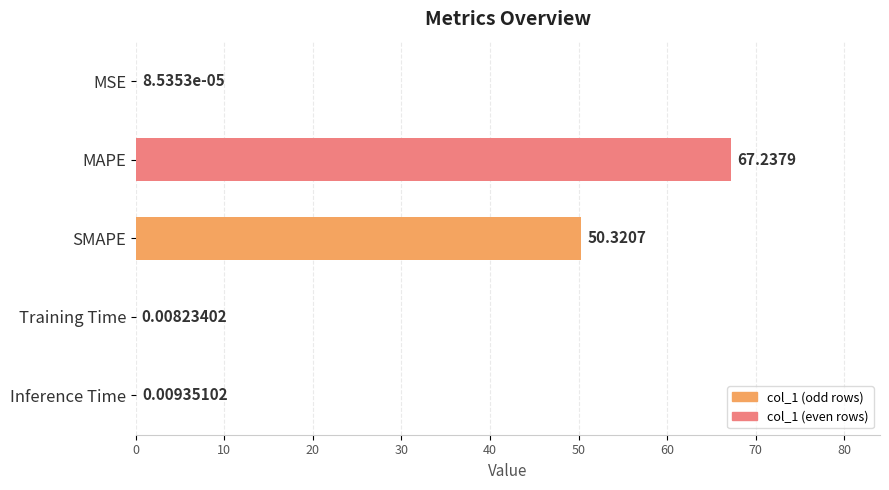

At which category does the chart reach its peak across all series?

MAPE